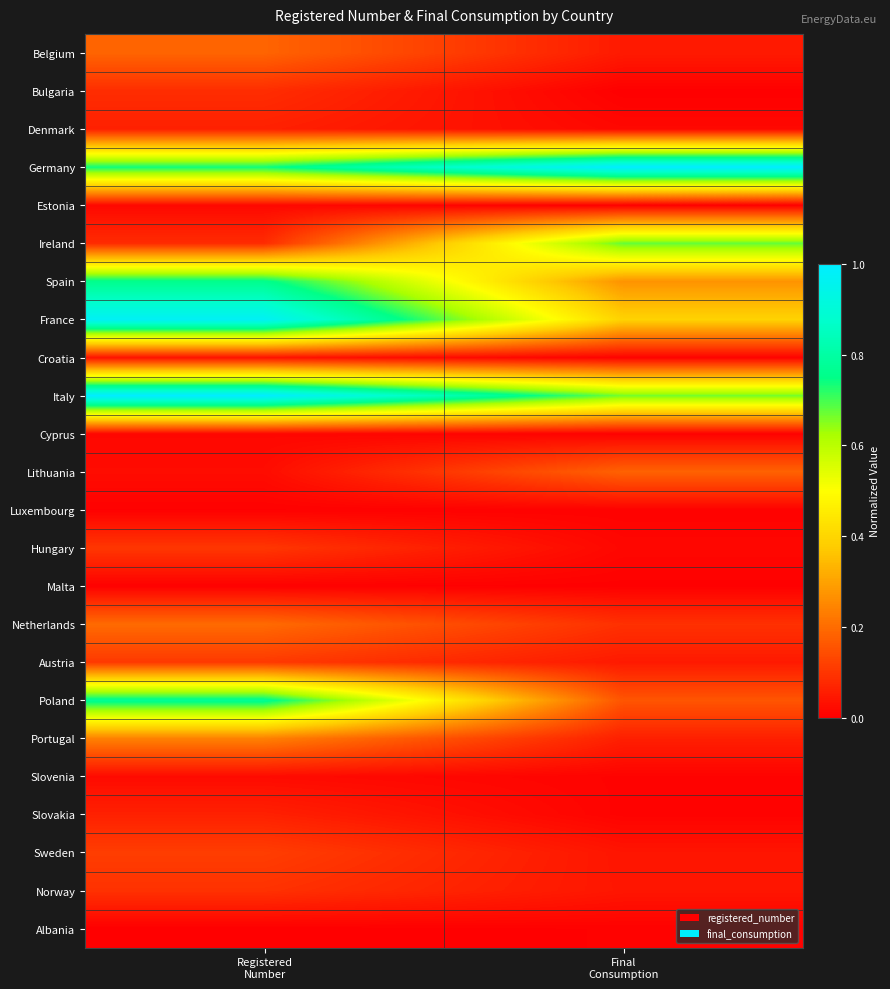

Reading left to right, transcribe all the data shown in this chart.

Belgium: Registered
Number=0.2	Final
Consumption=0.0
Bulgaria: Registered
Number=0.1	Final
Consumption=0.0
Denmark: Registered
Number=0.1	Final
Consumption=0.0
Germany: Registered
Number=0.7	Final
Consumption=1.0
Estonia: Registered
Number=0.0	Final
Consumption=0.0
Ireland: Registered
Number=0.1	Final
Consumption=0.7
Spain: Registered
Number=0.8	Final
Consumption=0.3
France: Registered
Number=1.0	Final
Consumption=0.4
Croatia: Registered
Number=0.0	Final
Consumption=0.0
Italy: Registered
Number=1.0	Final
Consumption=0.7
Cyprus: Registered
Number=0.0	Final
Consumption=0.0
Lithuania: Registered
Number=0.0	Final
Consumption=0.2
Luxembourg: Registered
Number=0.0	Final
Consumption=0.0
Hungary: Registered
Number=0.1	Final
Consumption=0.0
Malta: Registered
Number=0.0	Final
Consumption=0.0
Netherlands: Registered
Number=0.2	Final
Consumption=0.1
Austria: Registered
Number=0.1	Final
Consumption=0.0
Poland: Registered
Number=0.8	Final
Consumption=0.2
Portugal: Registered
Number=0.2	Final
Consumption=0.1
Slovenia: Registered
Number=0.0	Final
Consumption=0.0
Slovakia: Registered
Number=0.1	Final
Consumption=0.0
Sweden: Registered
Number=0.1	Final
Consumption=0.0
Norway: Registered
Number=0.1	Final
Consumption=0.0
Albania: Registered
Number=0.0	Final
Consumption=0.0